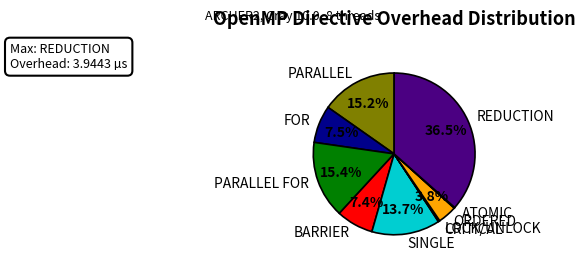

What is the largest slice in the pie chart?

REDUCTION